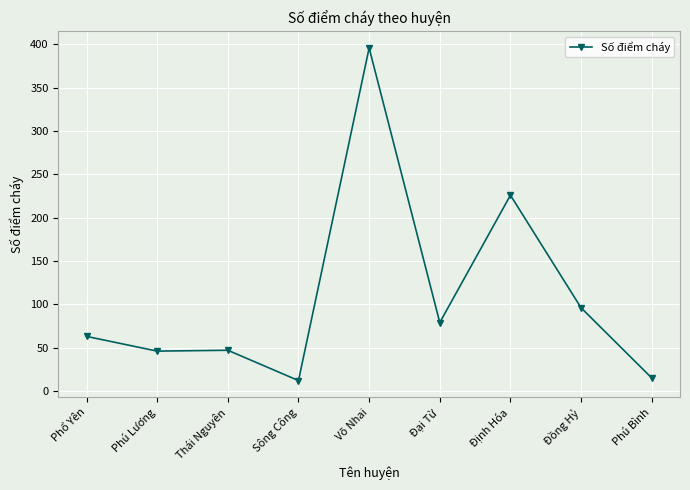

The value at Võ Nhai is 396. True or false?

True